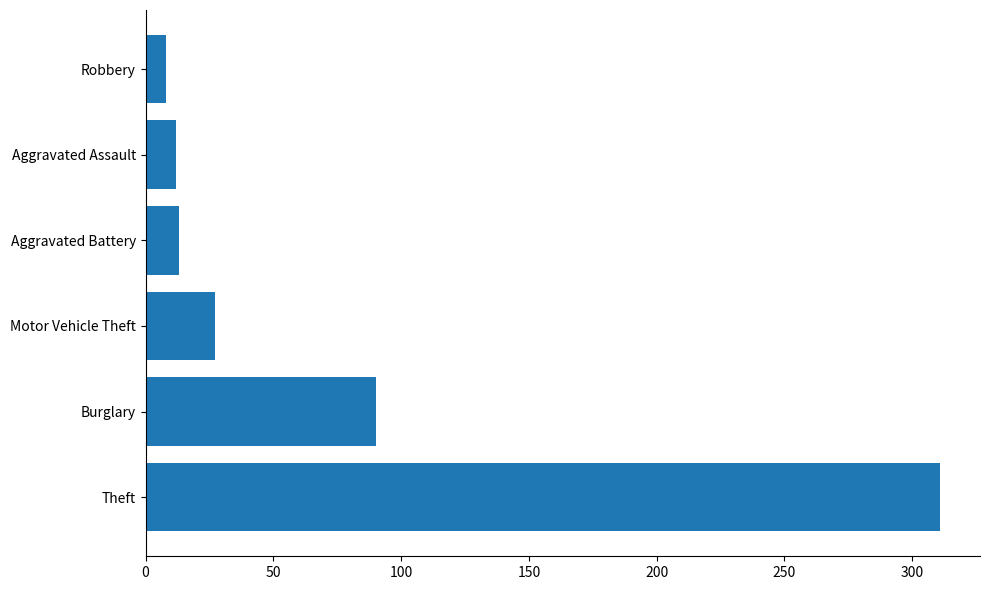

What is the difference between the maximum and minimum values?

303